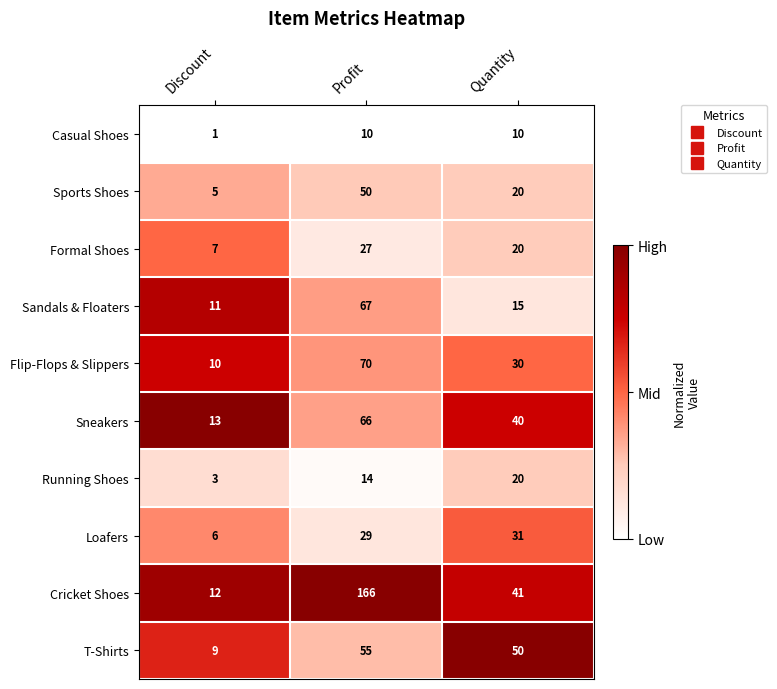

The Sandals & Floaters series shows 15 at Profit. True or false?

False